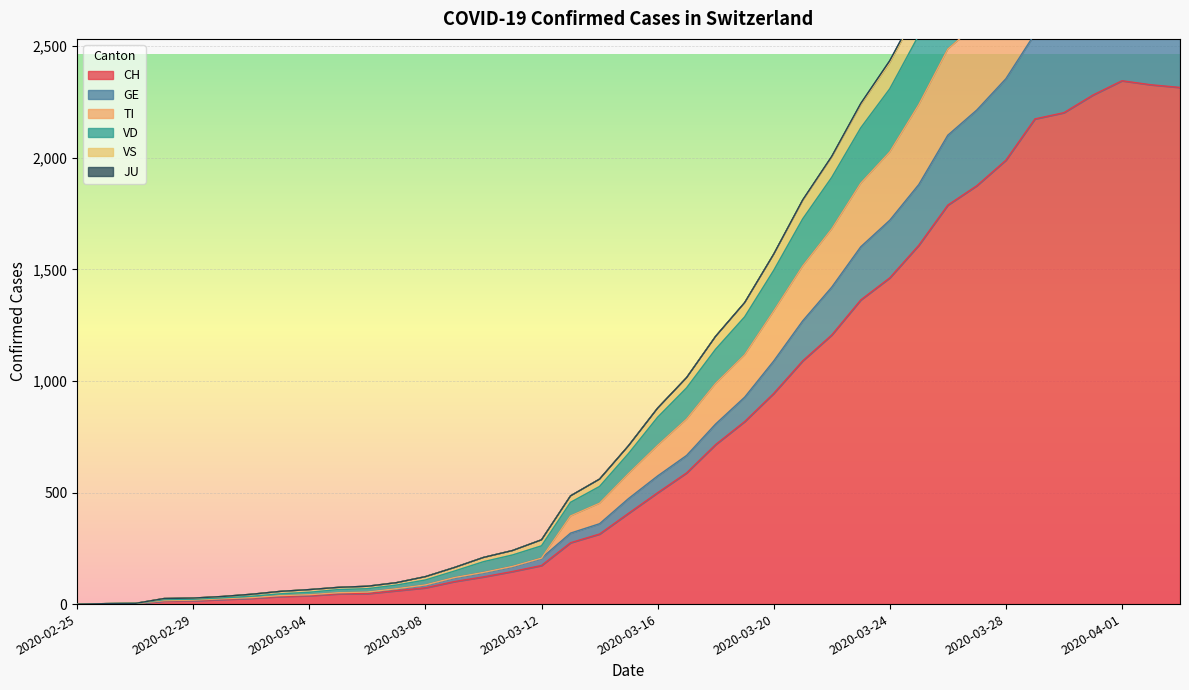

True or false: VS has a value of 212 at 2020-03-13.

False